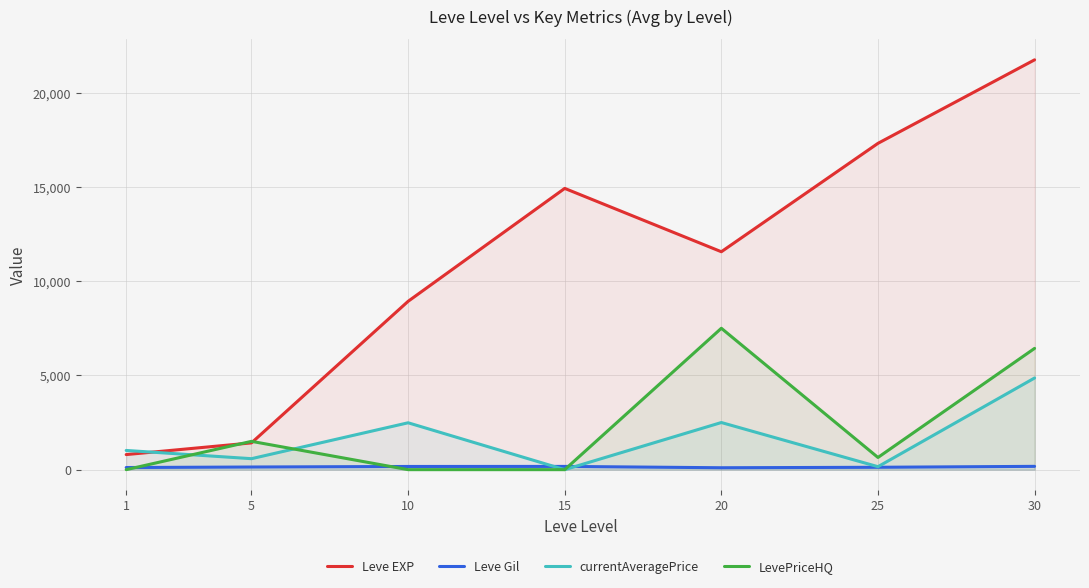

True or false: Leve Gil has a value of 95.0 at 30.

False